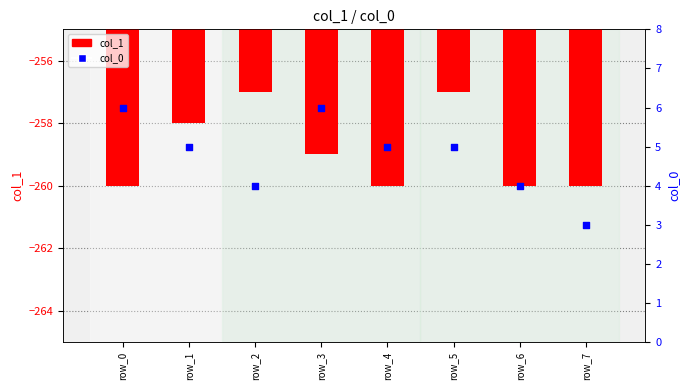

Which series contains the lowest Y value?

col_1